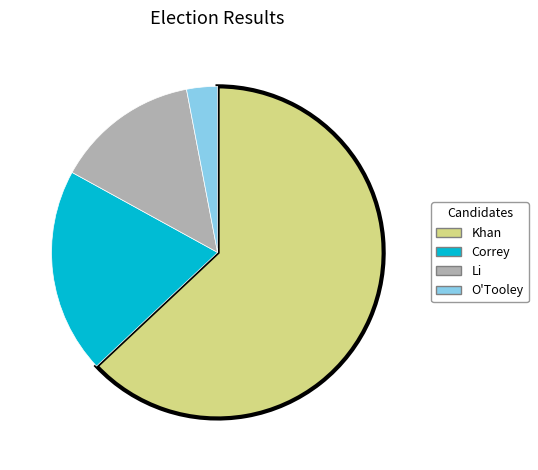

Which category has the smallest portion of the pie?

O'Tooley